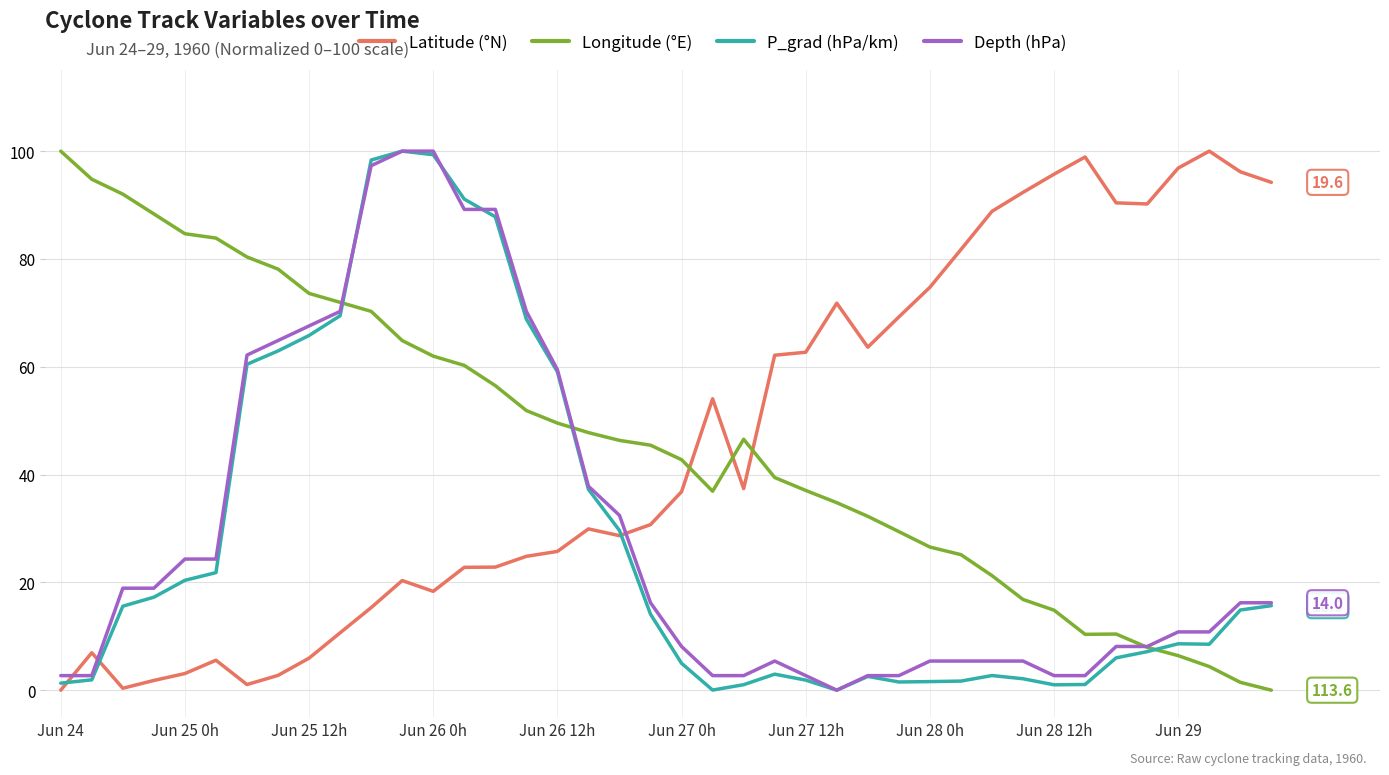

True or false: Depth (hPa) and Latitude (°N) intersect in this chart.

True